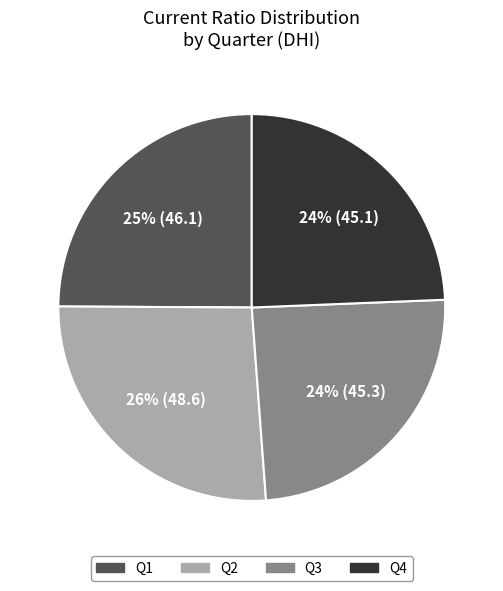

To the nearest percent, what portion does Q2 represent?

26%